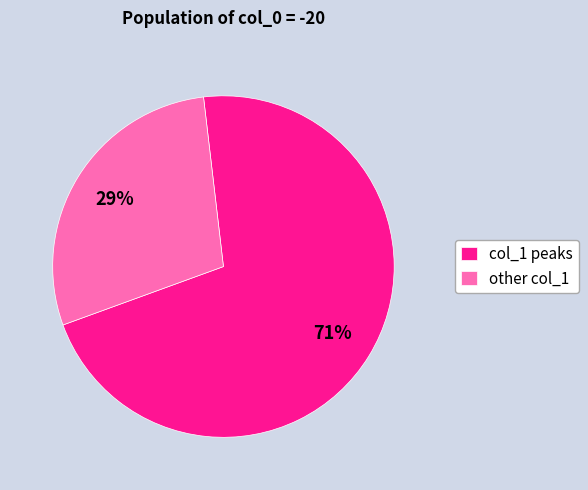

Do col_1 peaks and other col_1 together represent more than half of the pie?

Yes